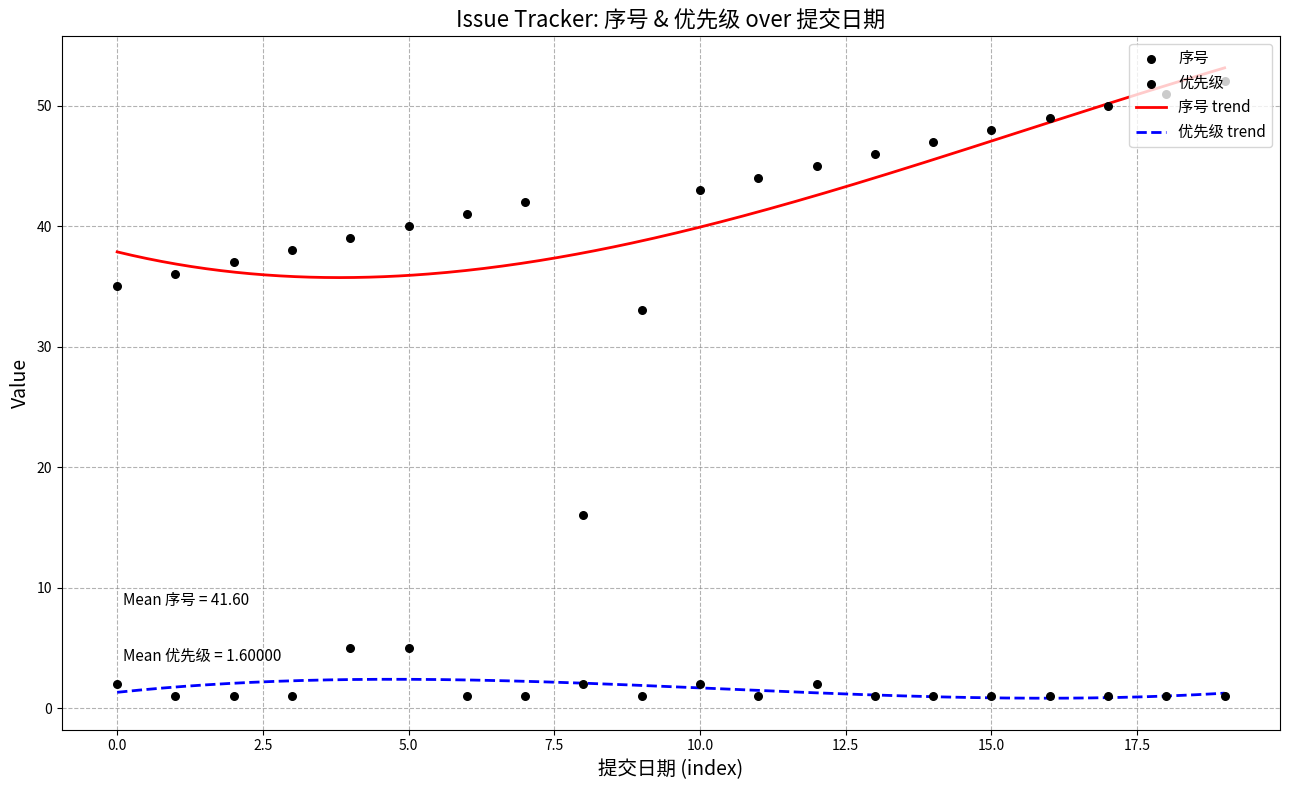

Which series contains the highest Y value?

序号